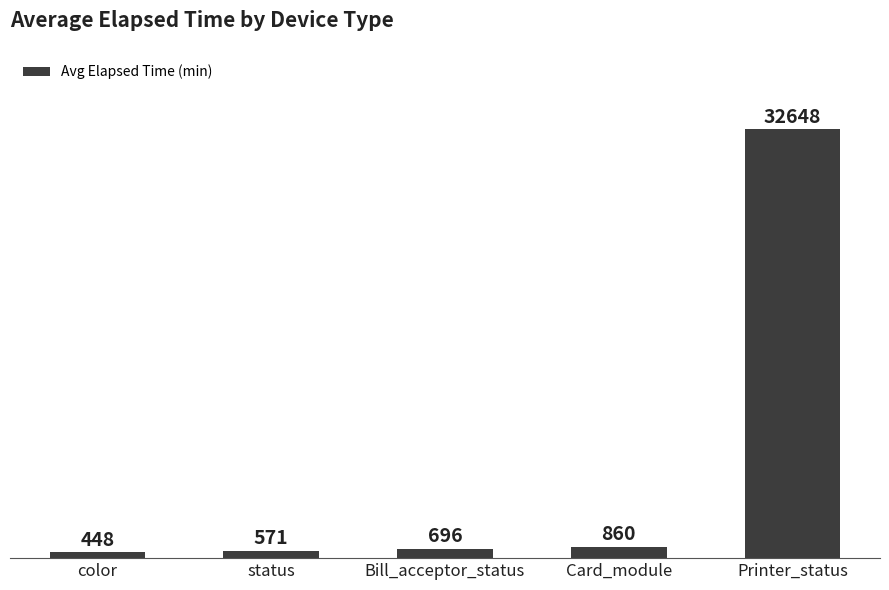

Reading left to right, transcribe all the data shown in this chart.

448	571	696	860	32648